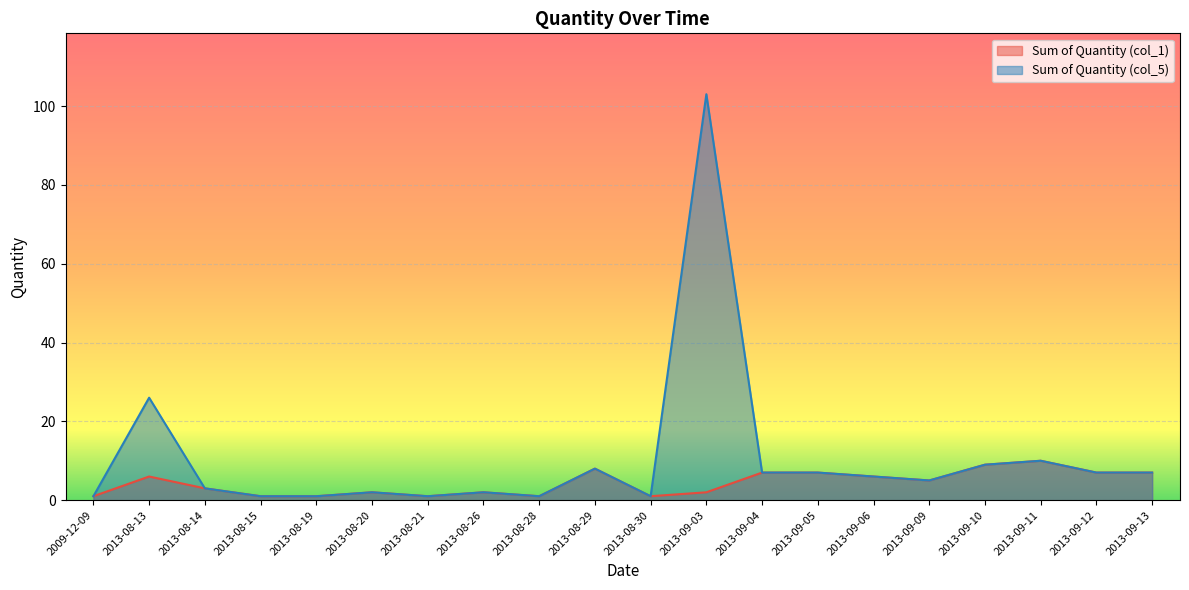

Reading left to right, extract all data points from this chart.

Sum of Quantity (col_1): 2009-12-09=1	2013-08-13=6	2013-08-14=3	2013-08-15=1	2013-08-19=1	2013-08-20=2	2013-08-21=1	2013-08-26=2	2013-08-28=1	2013-08-29=8	2013-08-30=1	2013-09-03=2	2013-09-04=7	2013-09-05=7	2013-09-06=6	2013-09-09=5	2013-09-10=9	2013-09-11=10	2013-09-12=7	2013-09-13=7
Sum of Quantity (col_5): 2009-12-09=1	2013-08-13=26	2013-08-14=3	2013-08-15=1	2013-08-19=1	2013-08-20=2	2013-08-21=1	2013-08-26=2	2013-08-28=1	2013-08-29=8	2013-08-30=1	2013-09-03=103	2013-09-04=7	2013-09-05=7	2013-09-06=6	2013-09-09=5	2013-09-10=9	2013-09-11=10	2013-09-12=7	2013-09-13=7